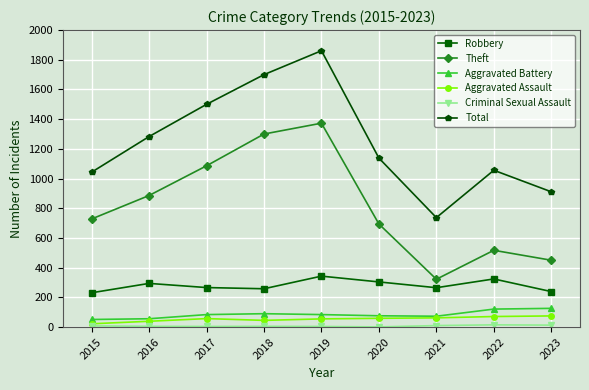

What is the value of the Theft point at the 3rd from the left?

1086